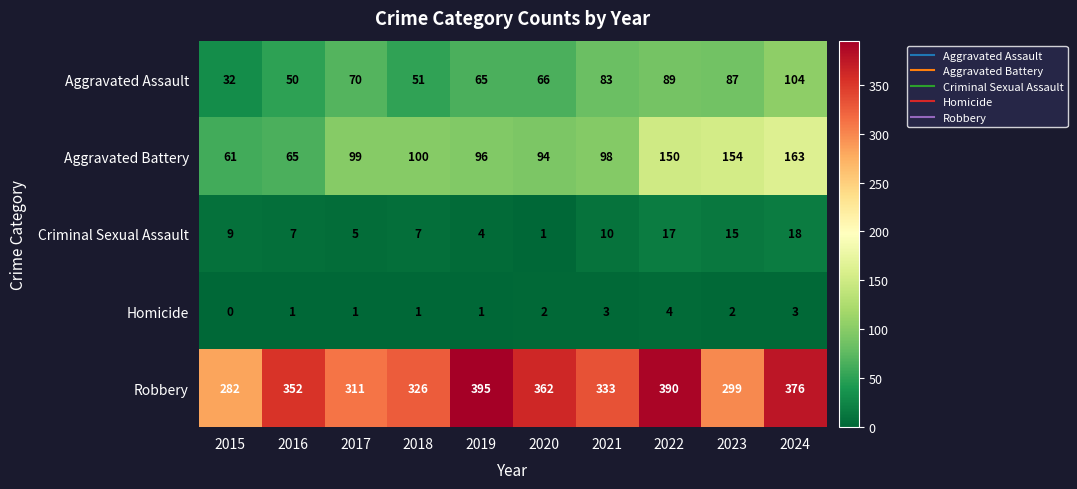

Which series changed the most between 2018 and 2024?

Aggravated Battery